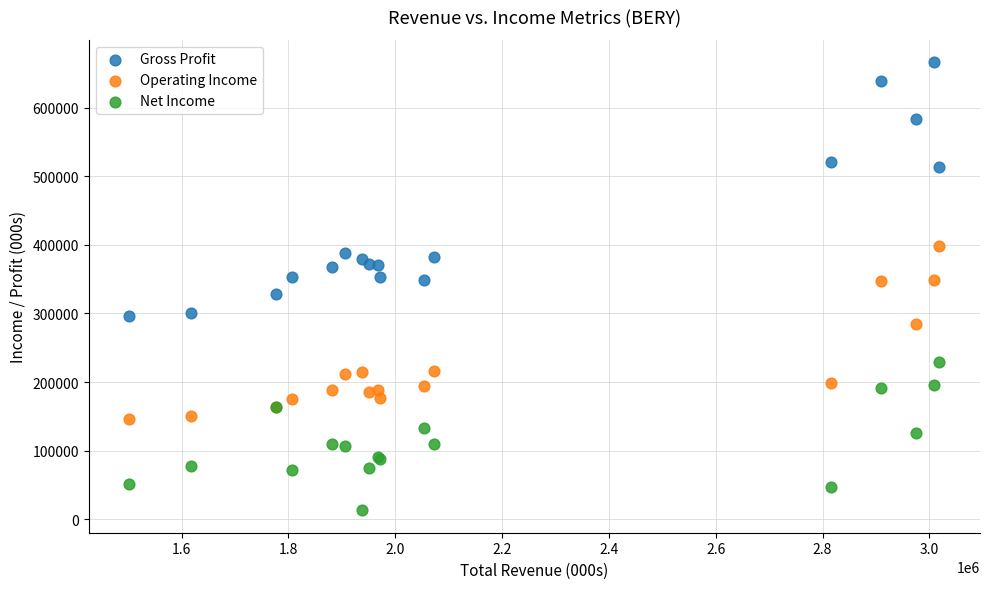

In the Operating Income series, what Y value is closest to 272000?

284000